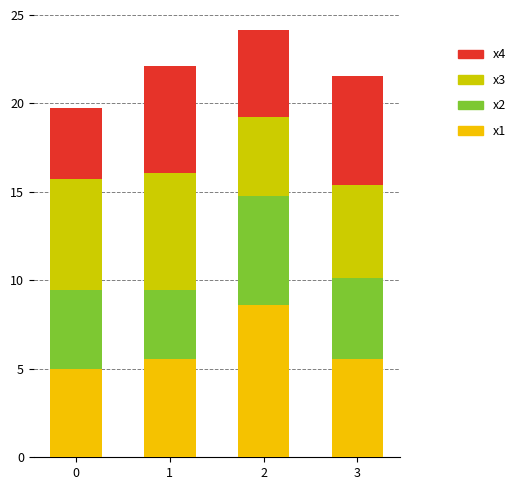

Does the chart contain any negative values?

No